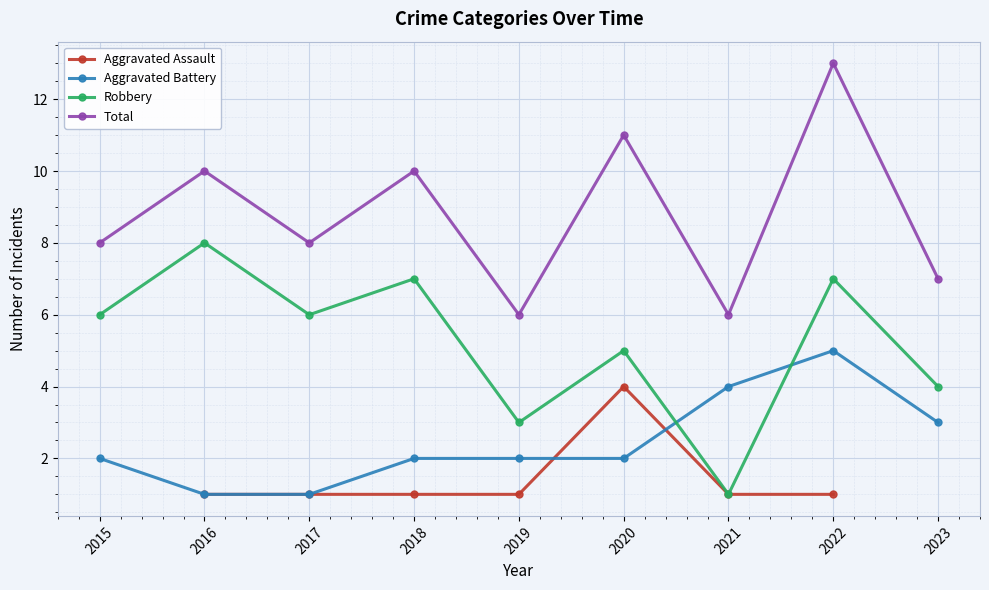

Is the value of Aggravated Assault at 2018 greater than the value of Total at 2019?

No